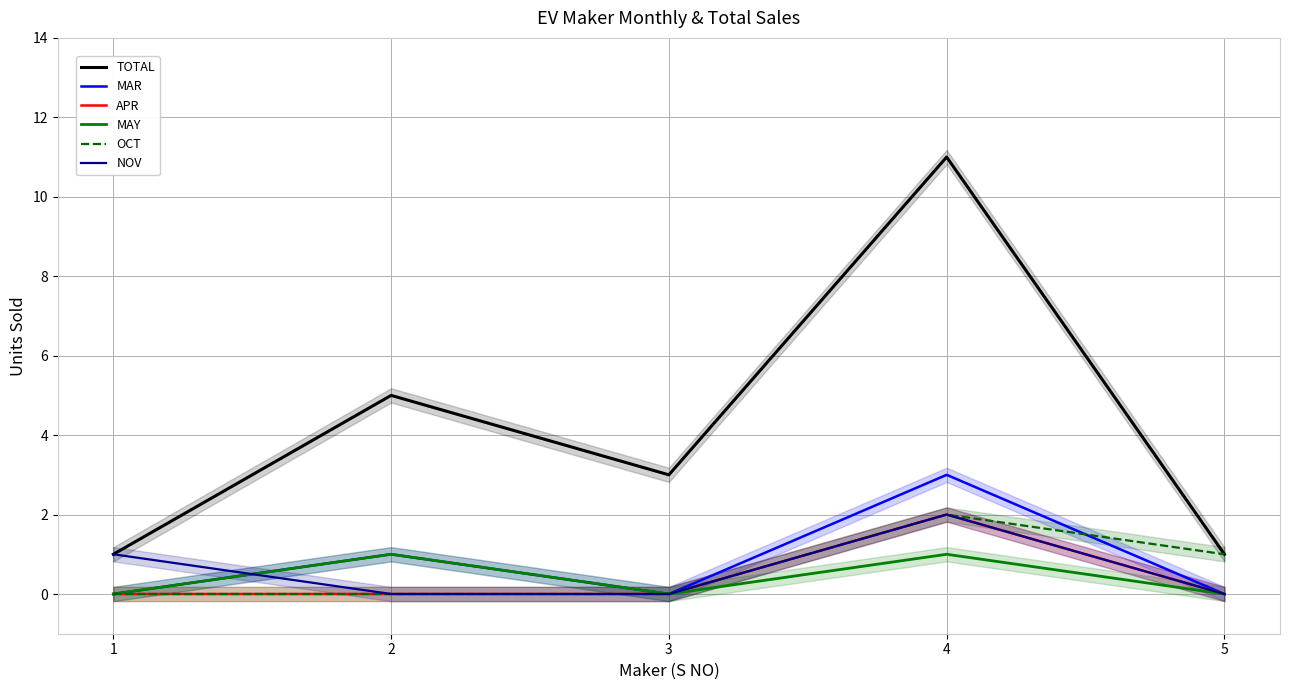

List the labels in order of APR value, smallest first.

1, 2, 3, 5, 4